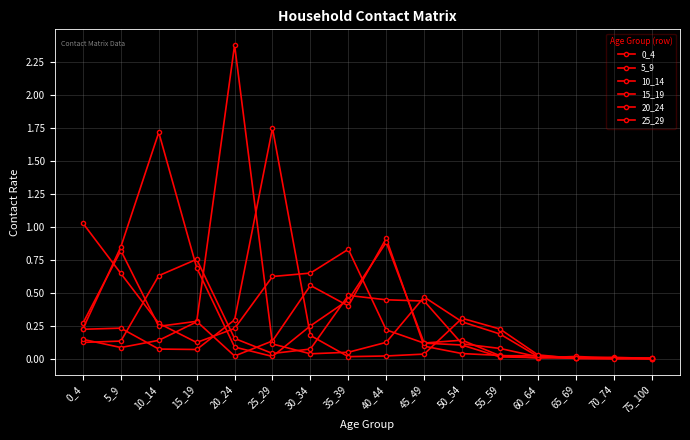

Between which two adjacent categories do 15_19 and 0_4 first intersect?

5_9 and 10_14